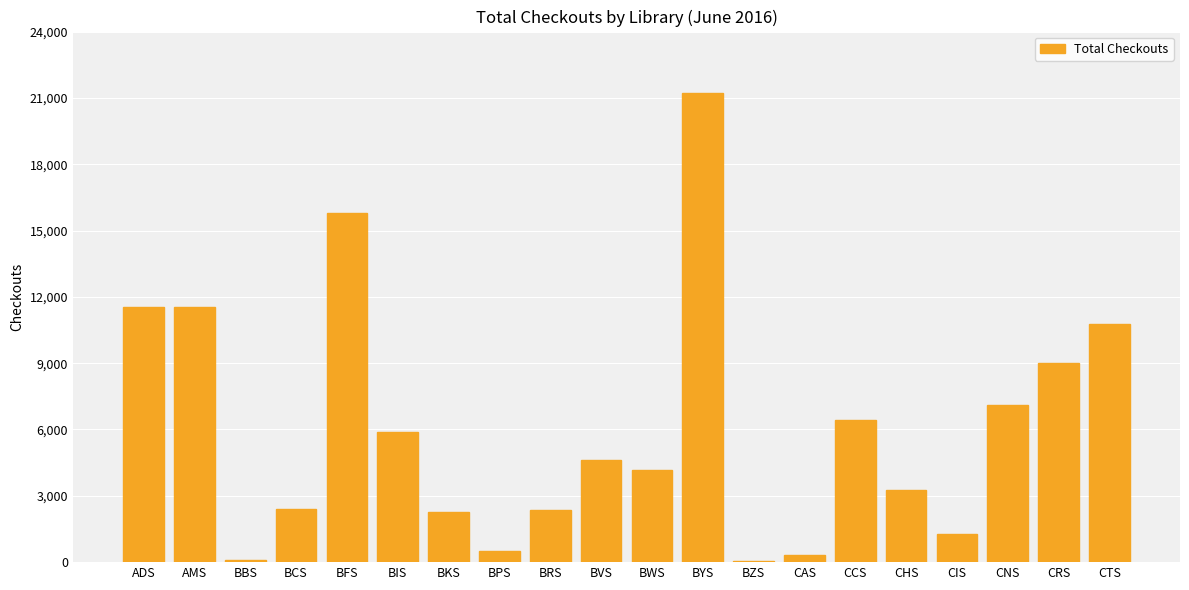

True or false: the data shows 791 at BRS.

False